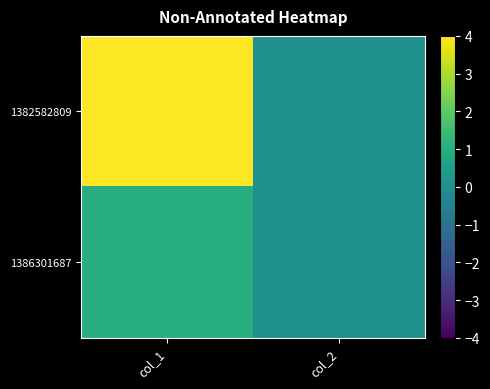

Rank the series at col_2 from highest to lowest value.

1382582809, 1386301687